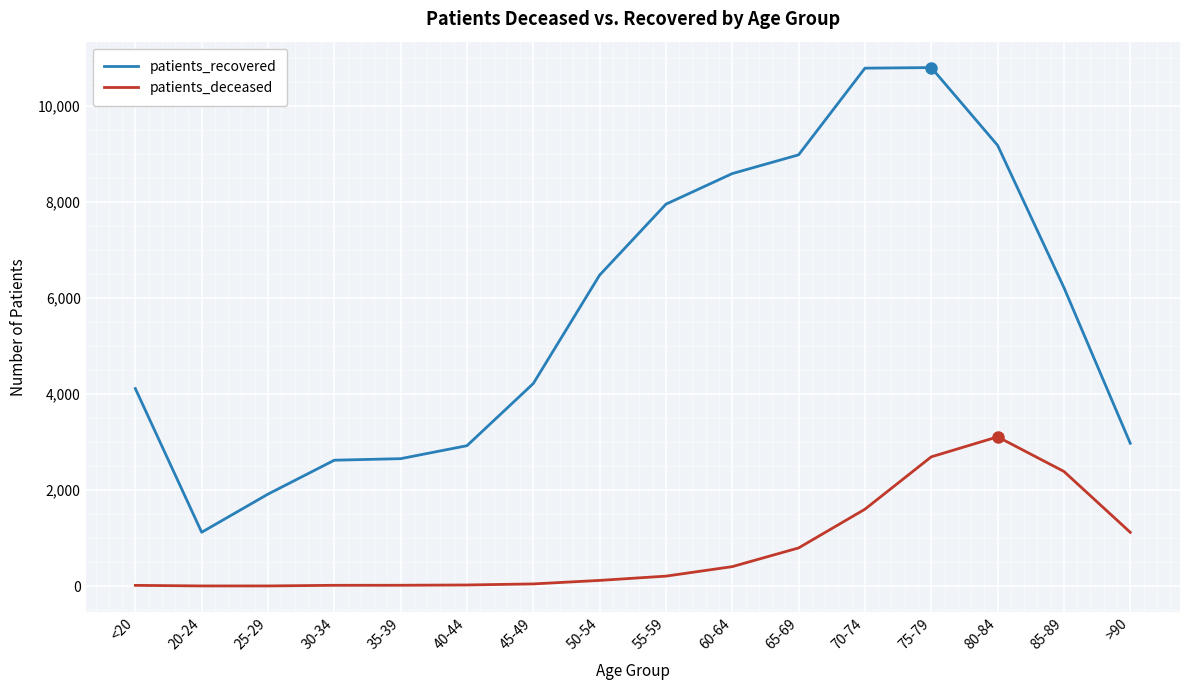

Rank the series by their average value, from lowest to highest.

patients_deceased, patients_recovered